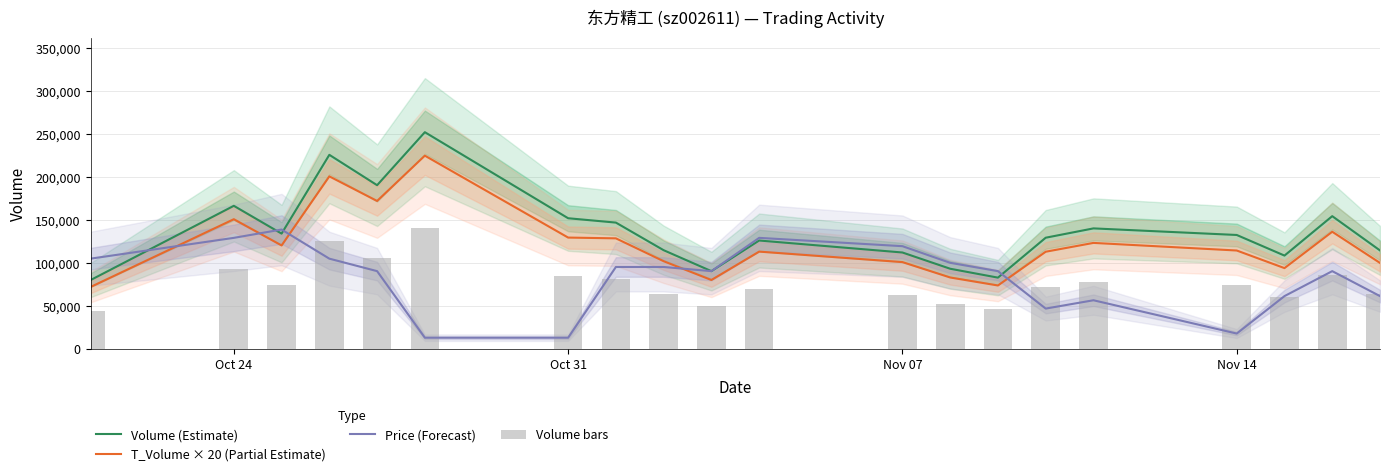

True or false: T_Volume × 20 (Partial Estimate) and Volume (Estimate) cross at least once.

False